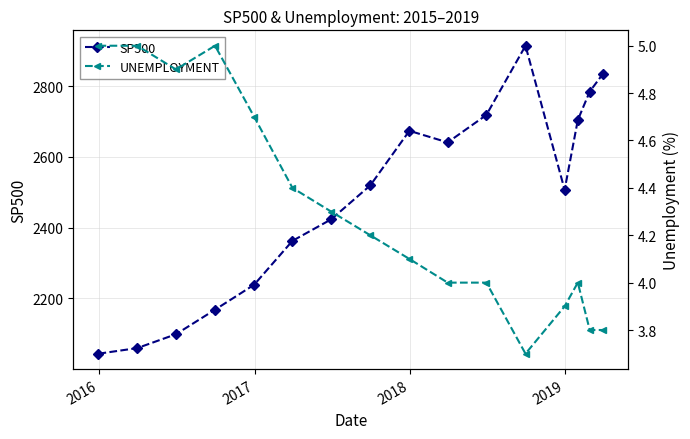

List the series in order of their peak value, lowest first.

UNEMPLOYMENT, SP500